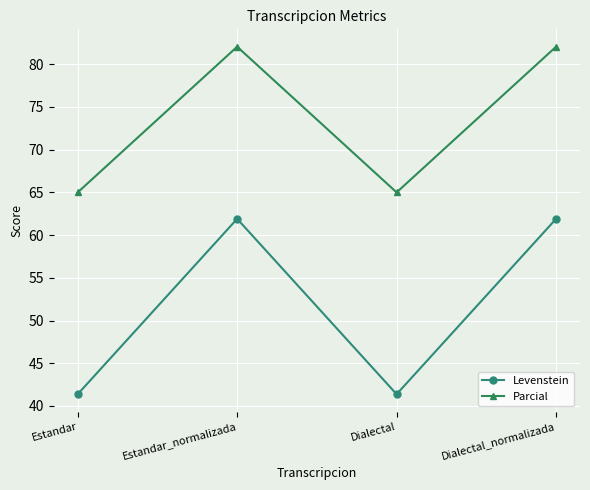

What is the sum of the Parcial values at Estandar and Estandar_normalizada?

147.1